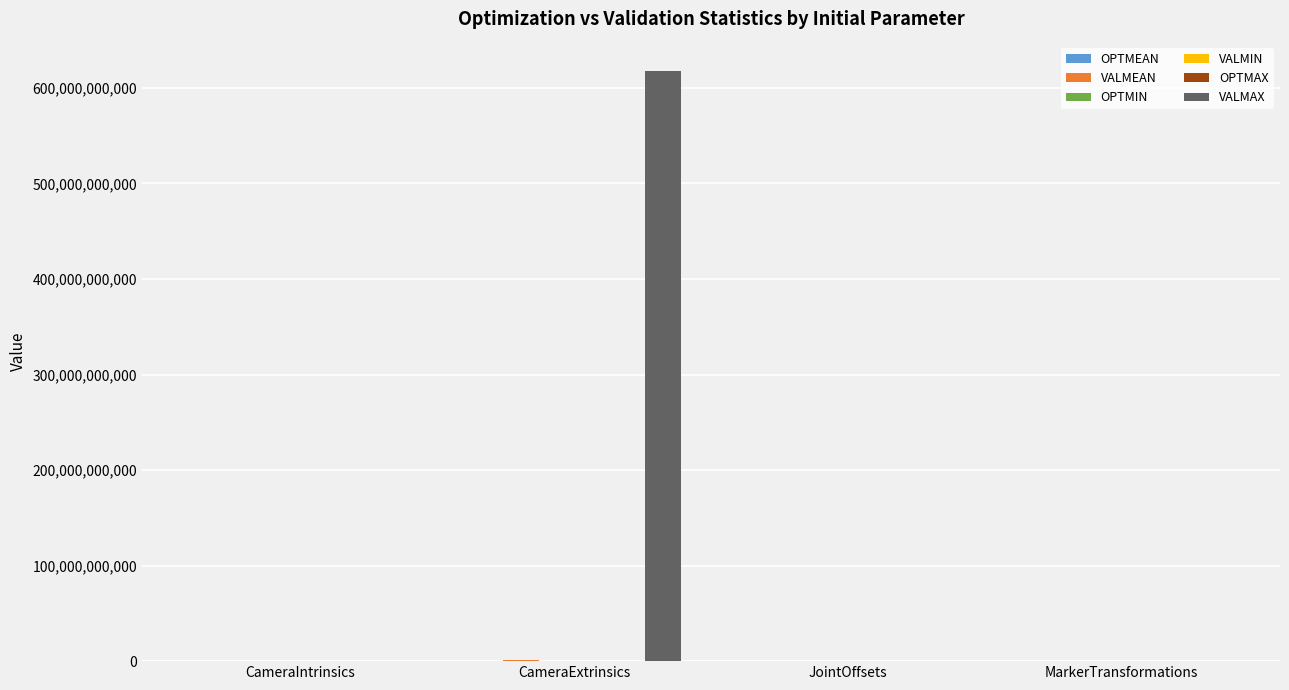

Which series has the largest total across all categories?

VALMAX